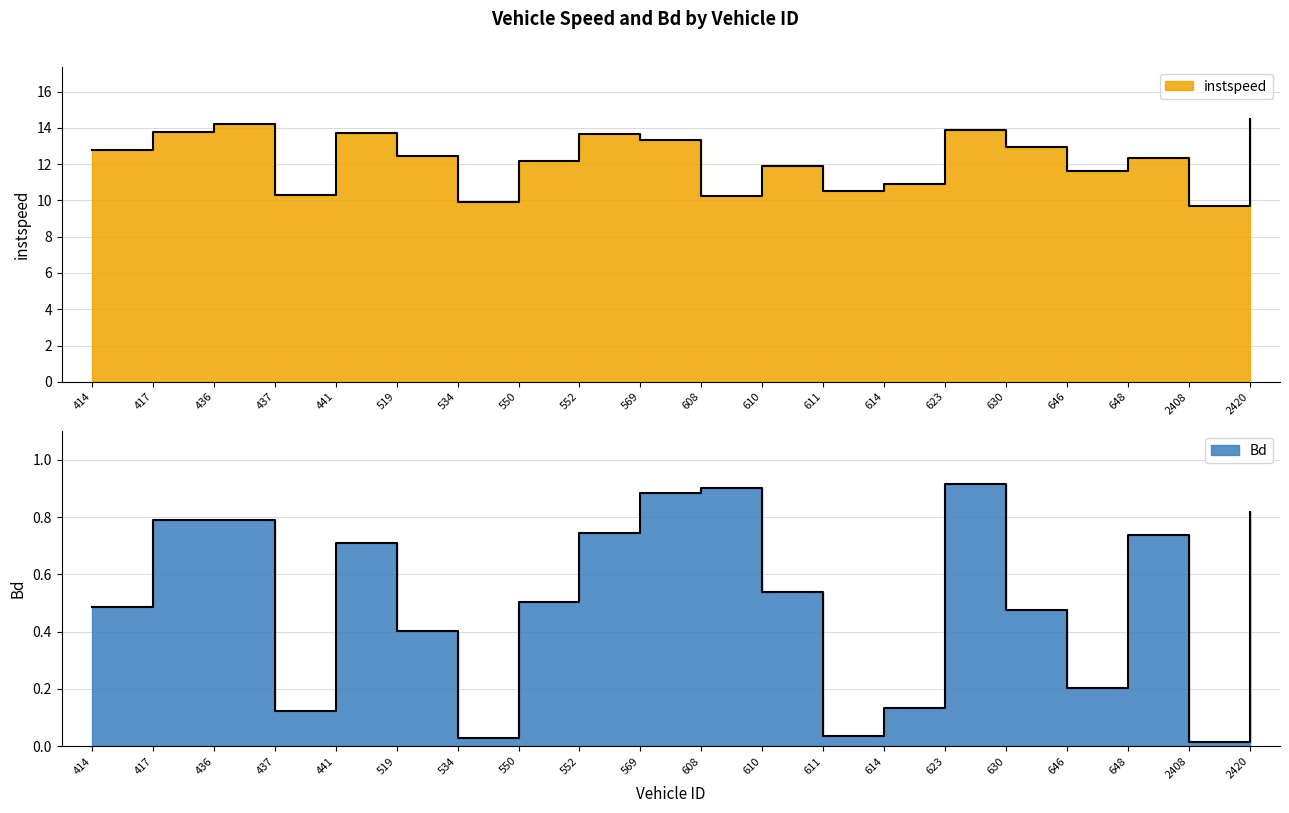

What is the spread (max minus min) of values at 608?

9.4